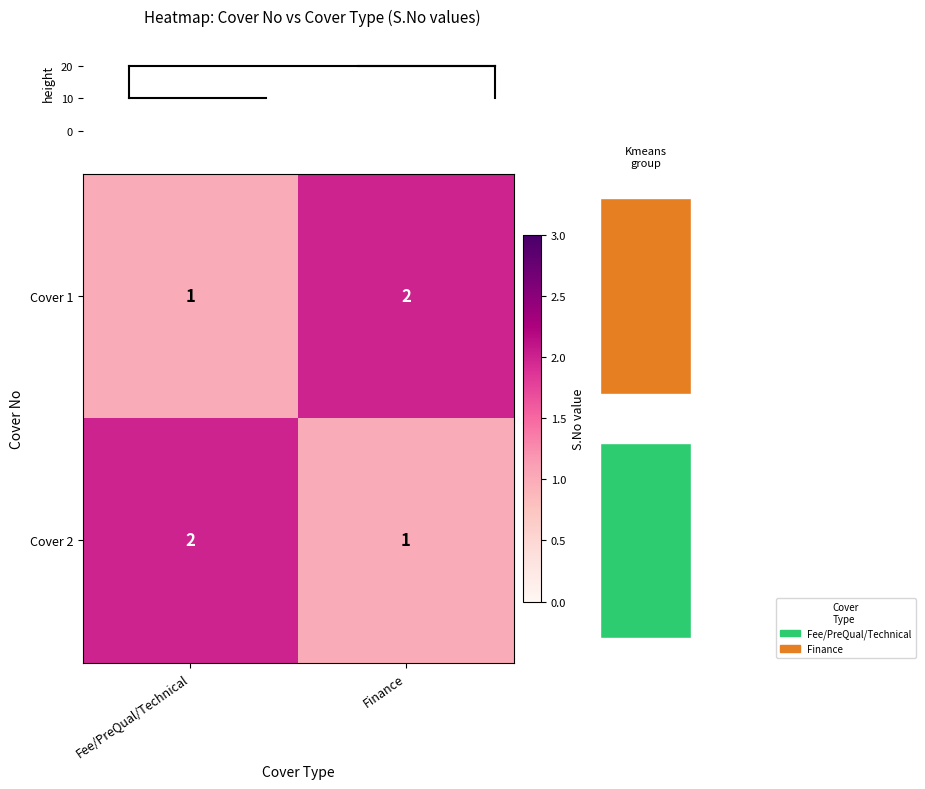

What is the difference between the maximum and minimum values in the Cover 2 series?

1